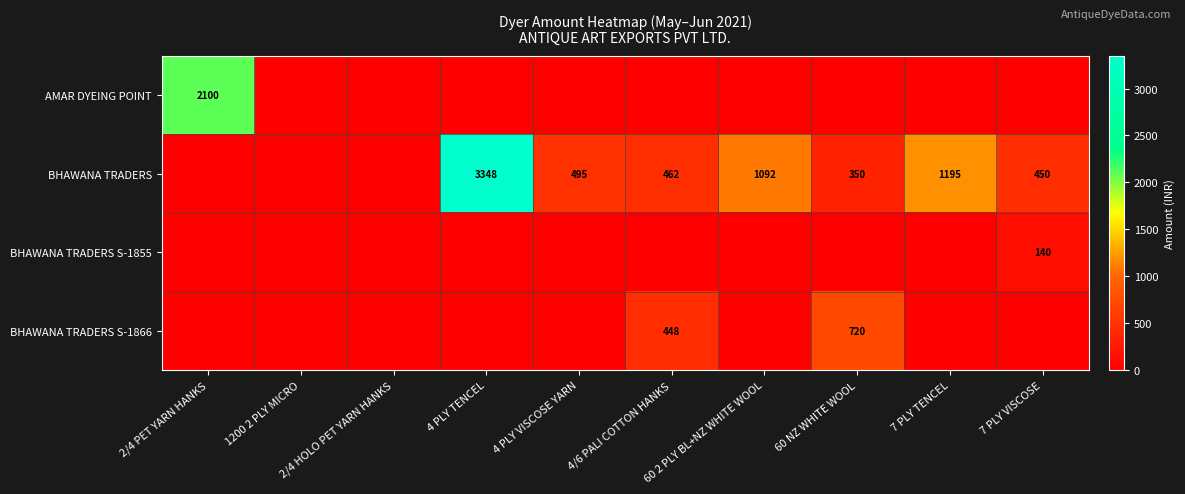

Is it true that BHAWANA TRADERS equals 3348 at 4 PLY TENCEL?

True